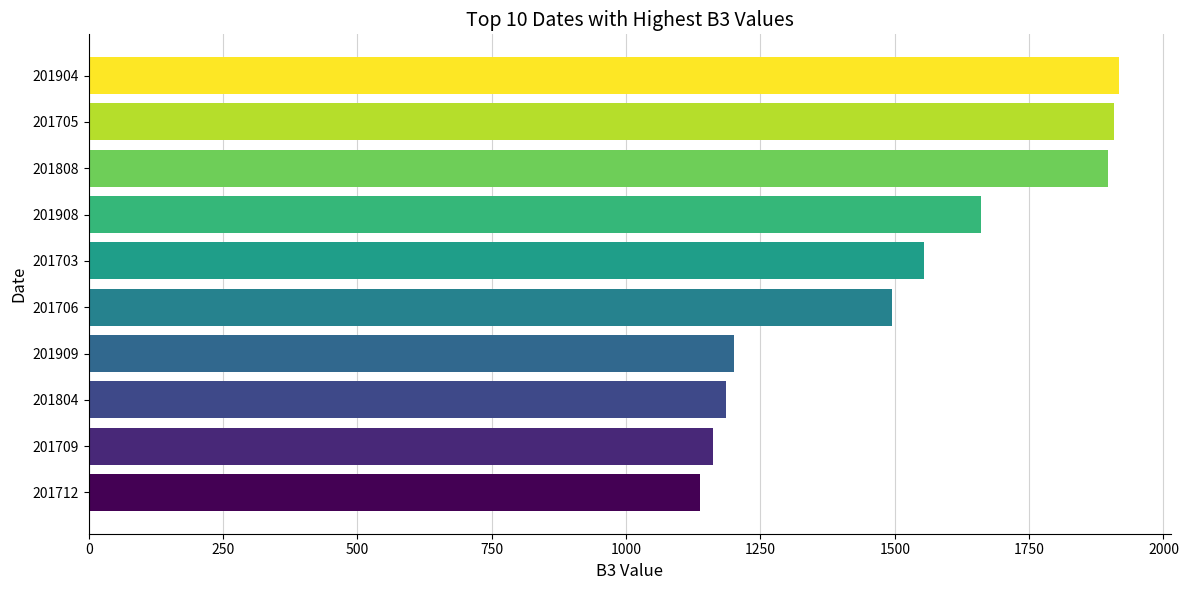

What is the difference between the maximum and second lowest values?

756